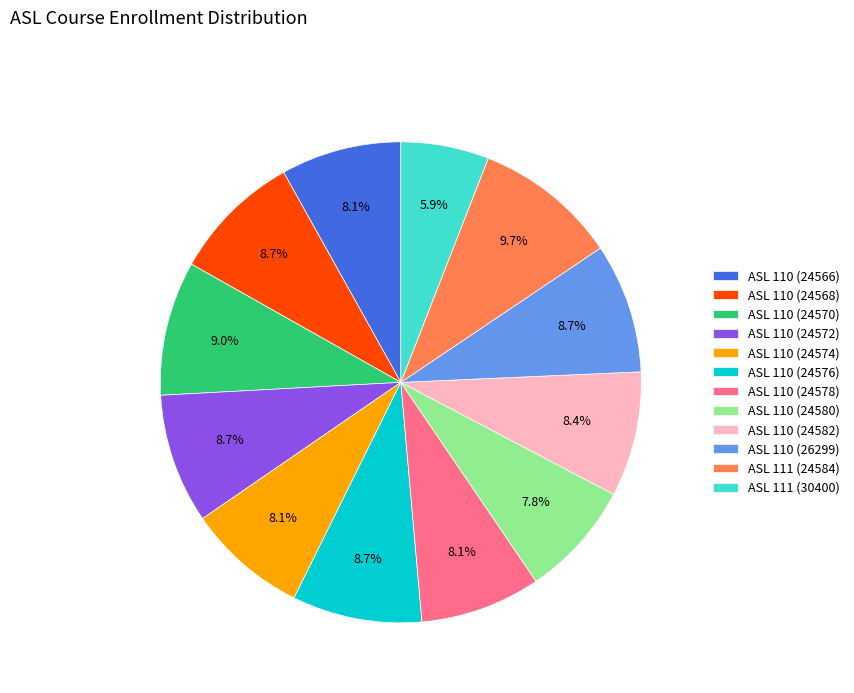

To the nearest percent, what is the combined percentage of ASL 110 (24568) and ASL 110 (24582)?

17%